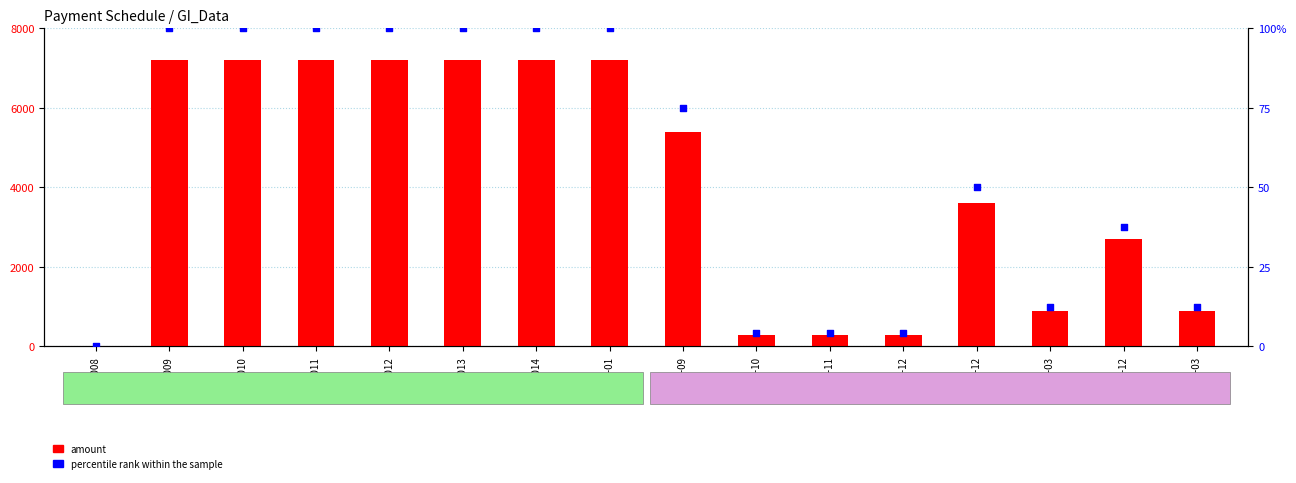

What is the total value across all series at 2015-01?

7300.0